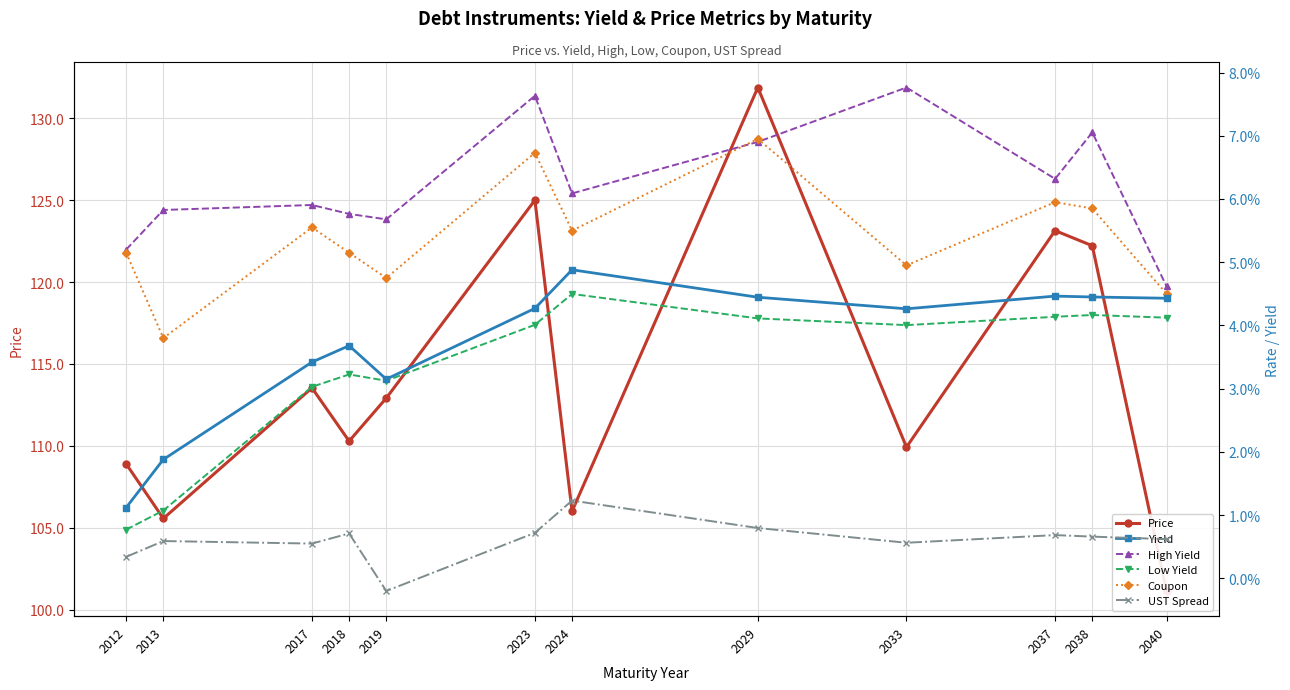

Between 2013 and 2018, which series saw the biggest shift?

Price